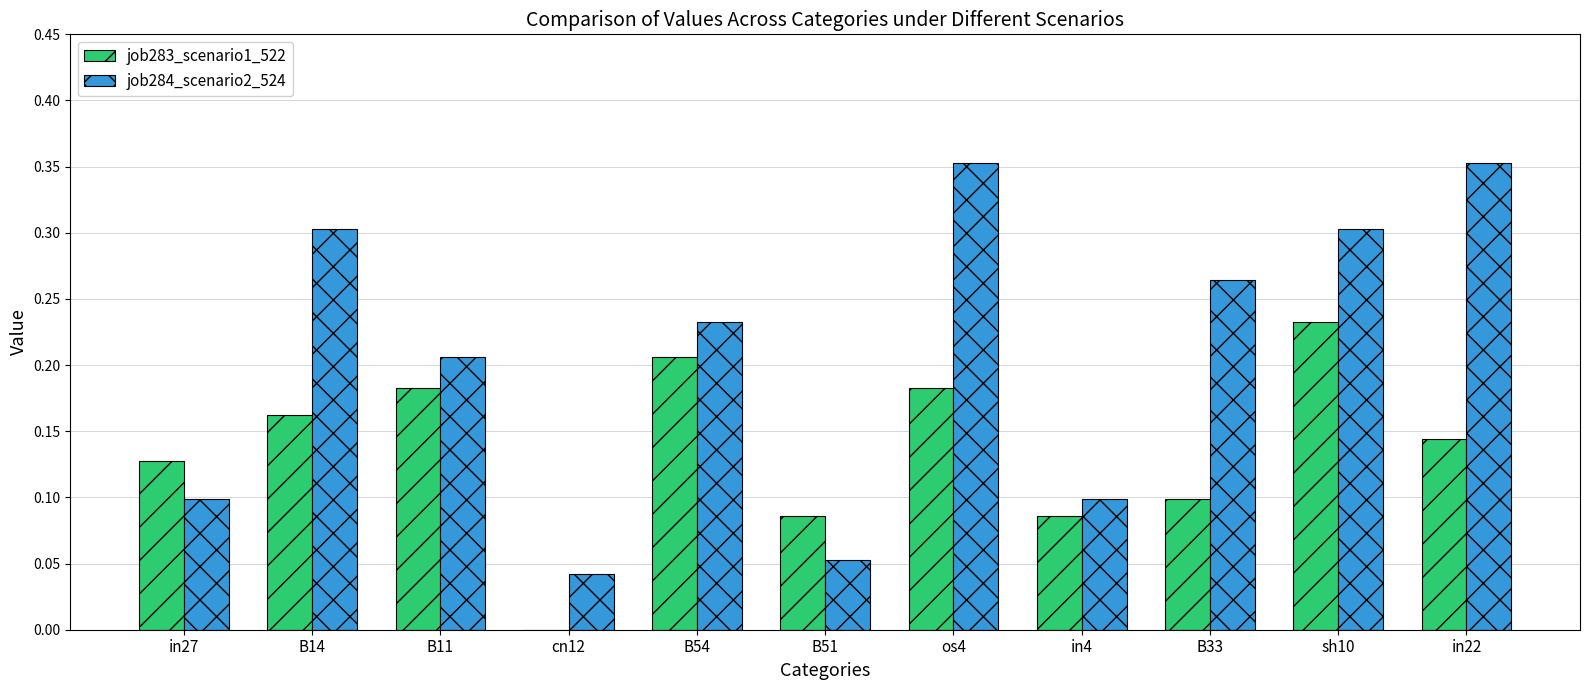

Is the value of job284_scenario2_524 at B11 greater than the value of job283_scenario1_522 at in27?

Yes